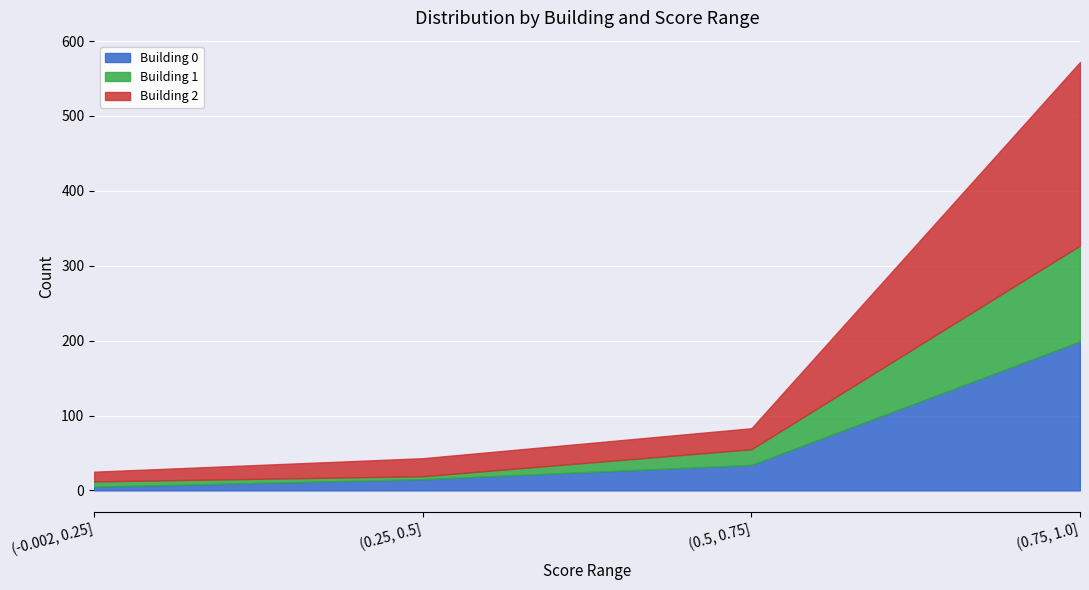

What is the maximum value for Building 2?

245